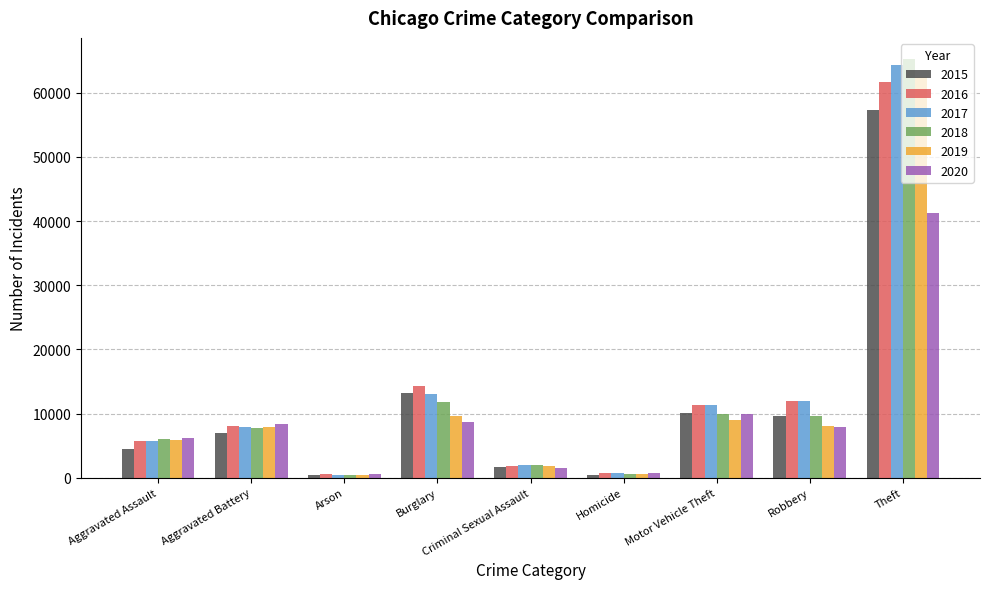

How many data points in 2018 are less than 7735?

4